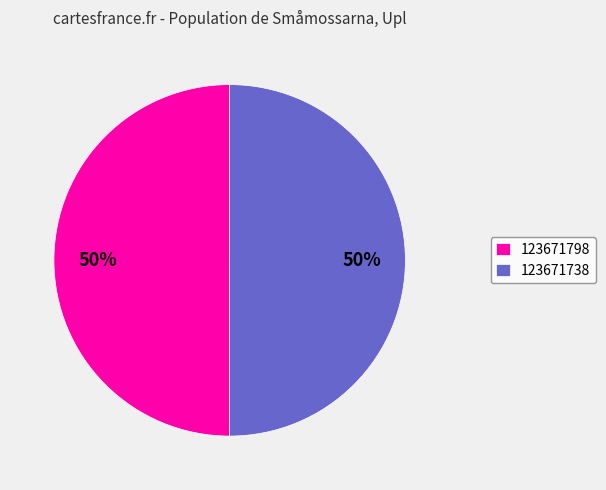

Count the number of slices in the pie.

2